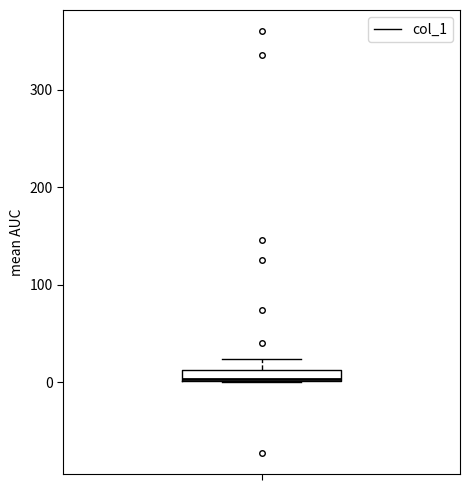

Where is the upper edge of the box on the y-axis? The values are not printed on the chart, so give them approximately, as read against the axis.

10